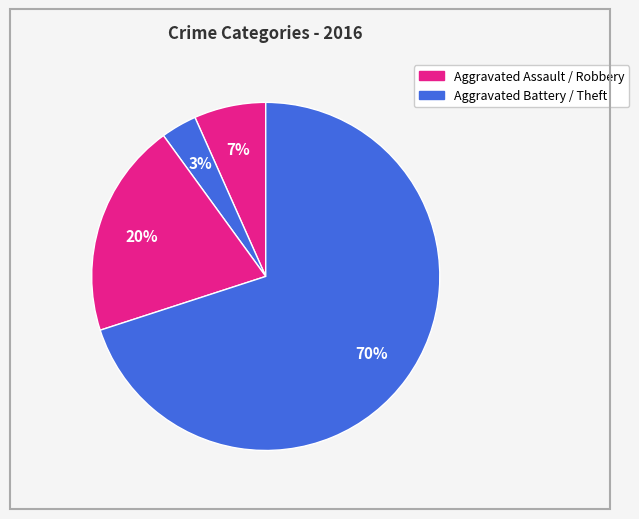

Count the number of slices in the pie.

4